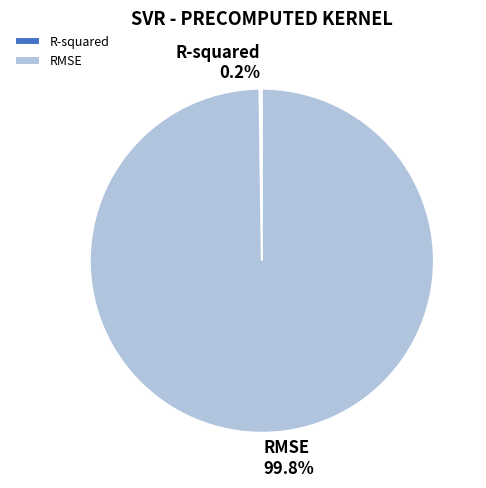

What percentage is NOT represented by RMSE?

0.2%